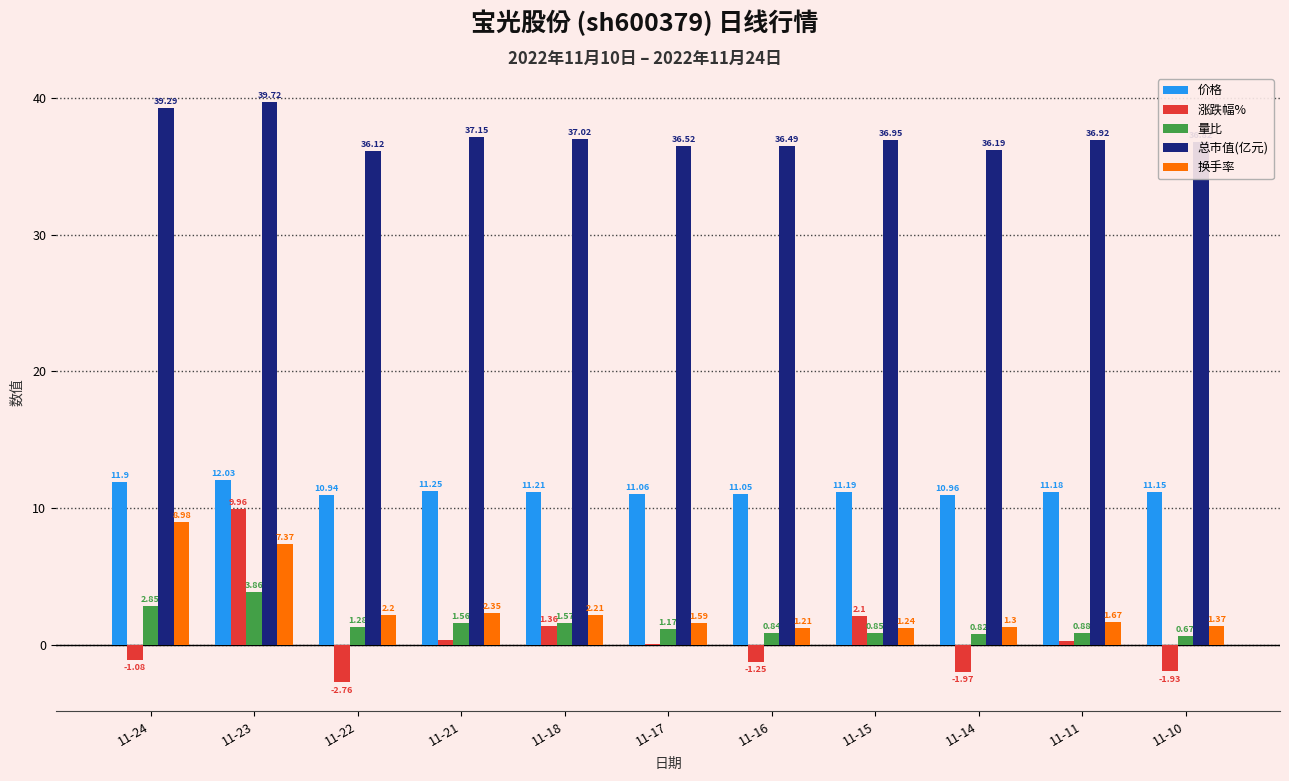

Between 11-22 and 11-11, which series saw the biggest shift?

涨跌幅%